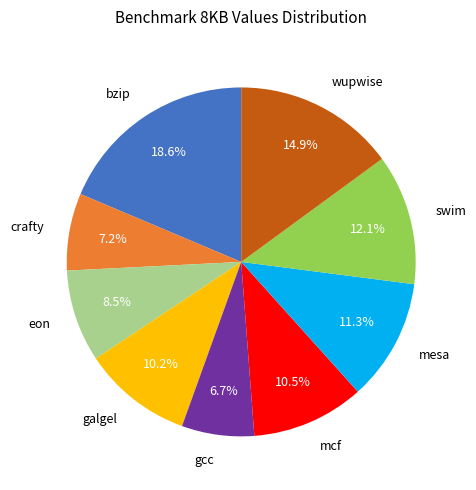

Which slice is the largest?

bzip